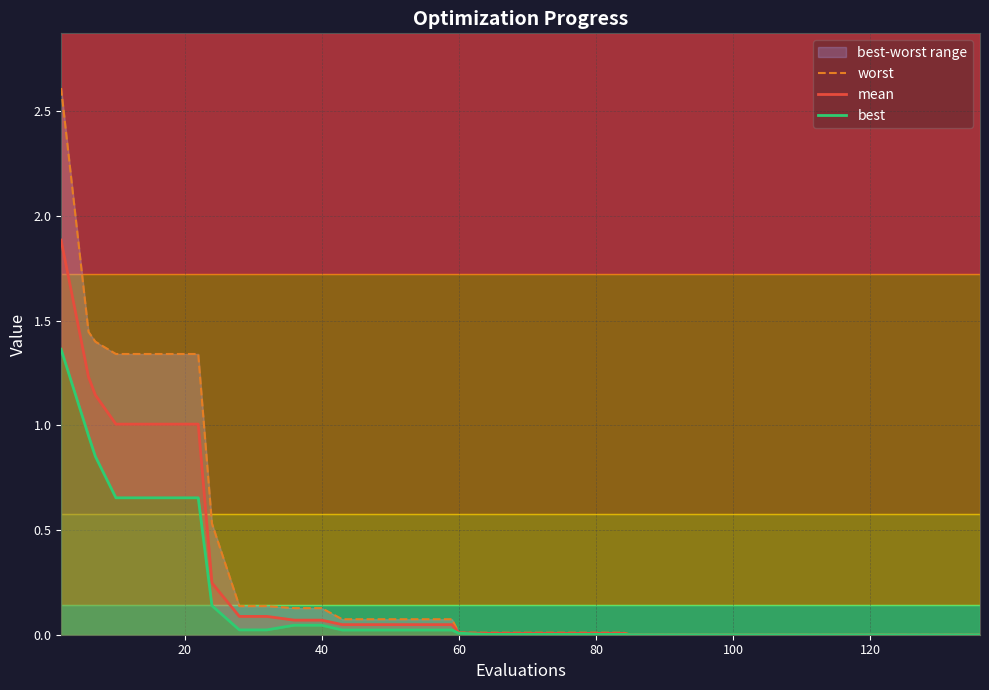

List the series in order of their overall mean, lowest first.

best, mean, worst